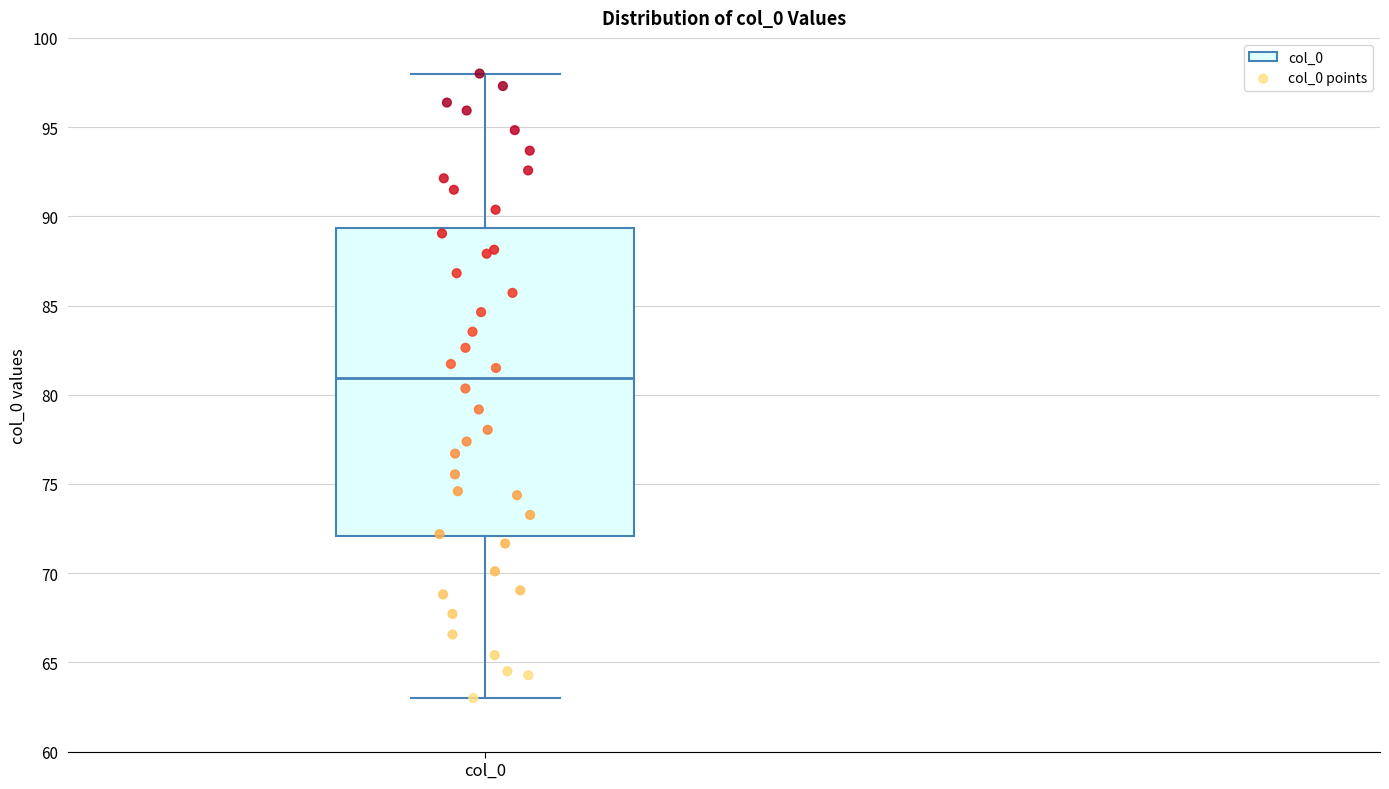

Where does the median line of the box for col_0 sit on the y-axis? The values are not printed on the chart, so give them approximately, as read against the axis.

81.0